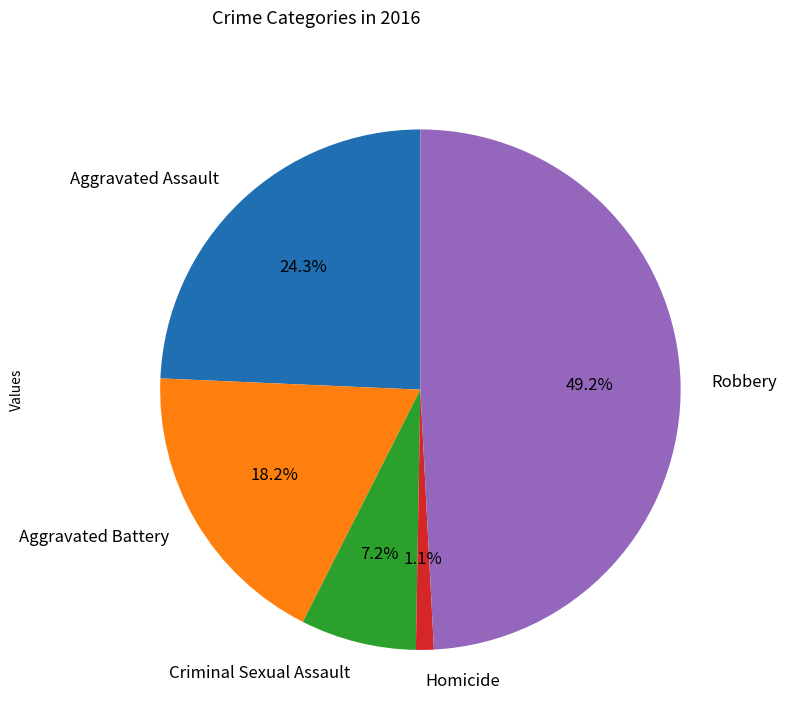

How many segments does this pie chart have?

5